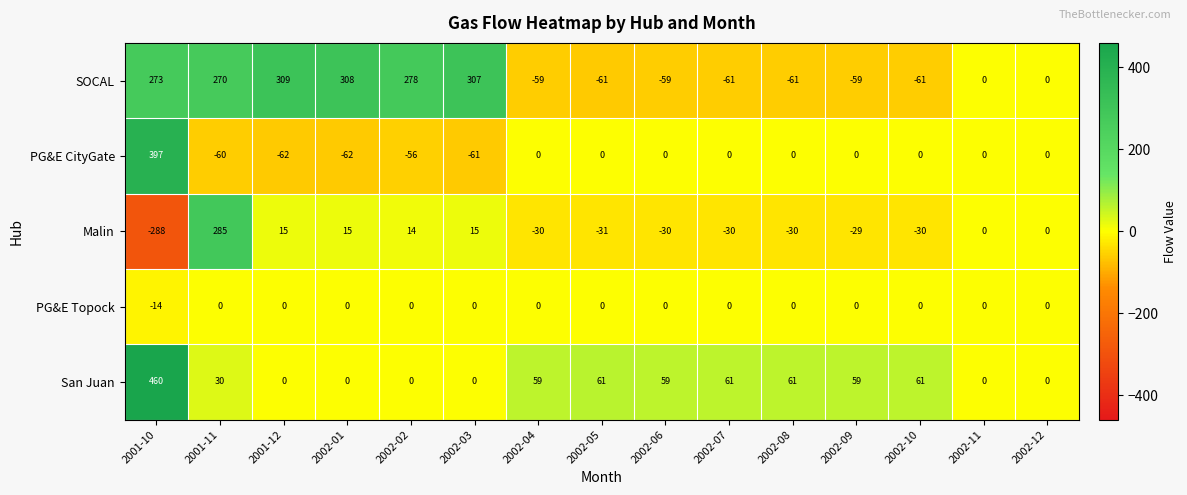

Between 2001-12 and 2002-04, which series saw the biggest shift?

SOCAL